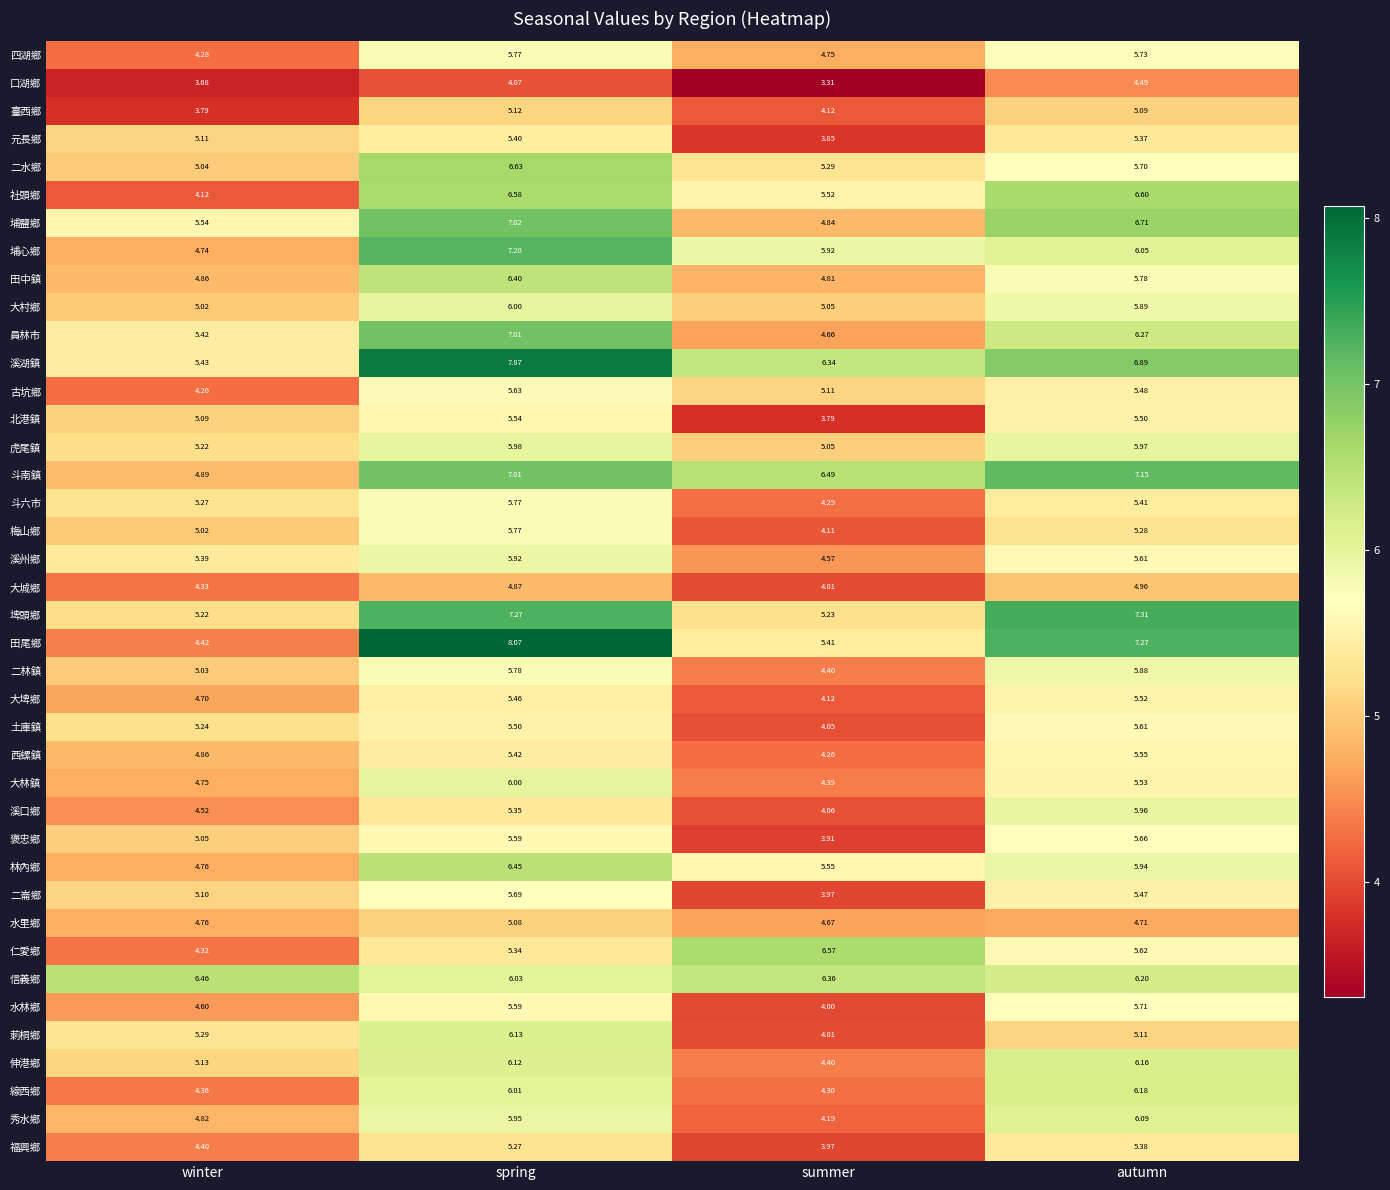

At which label does 仁愛鄉 first exceed 5?

spring